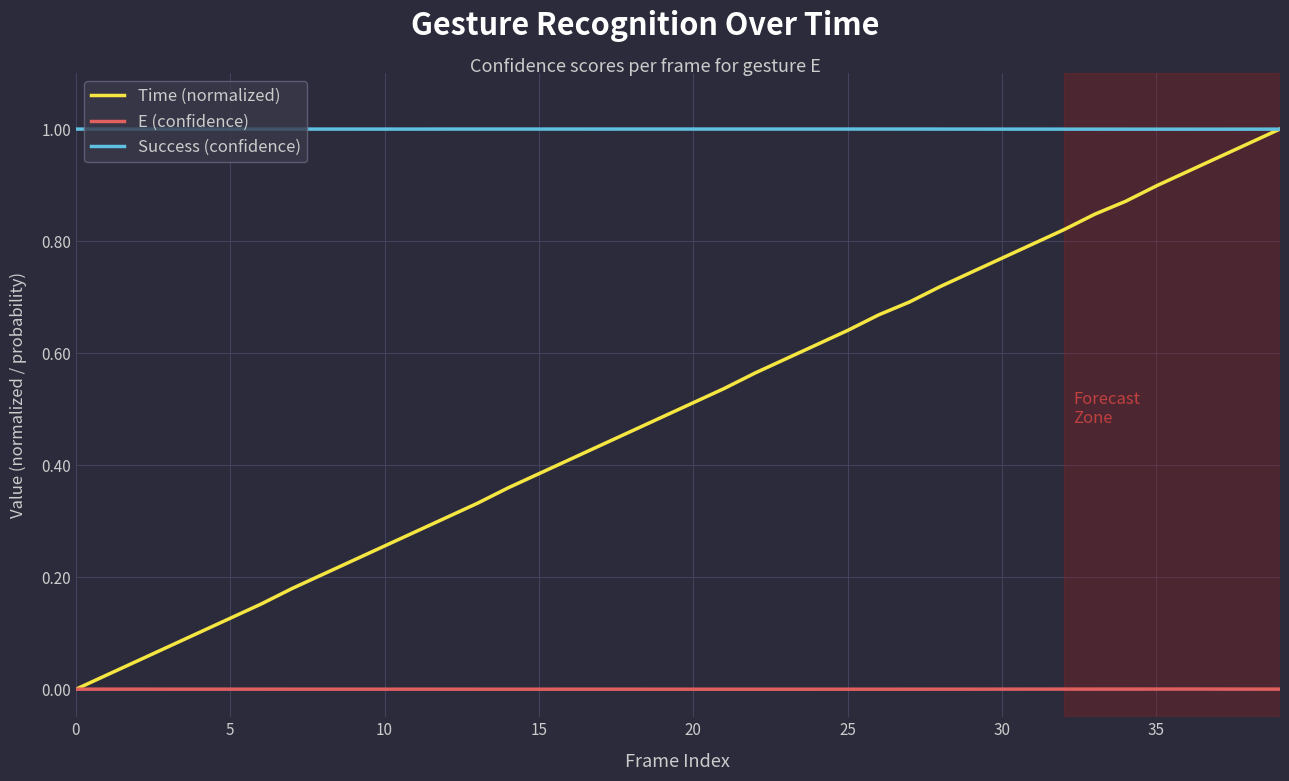

Which series has the largest total across all categories?

Success (confidence)